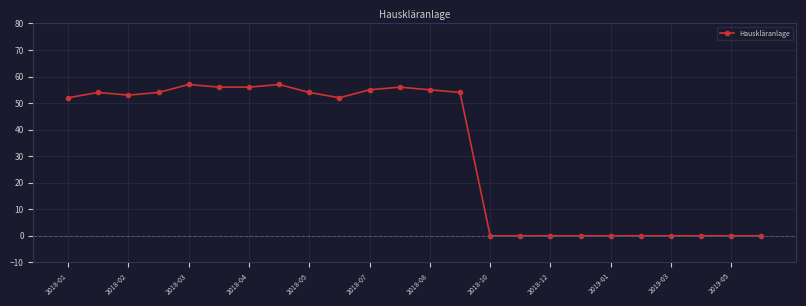

How many lines are shown in the chart?

1